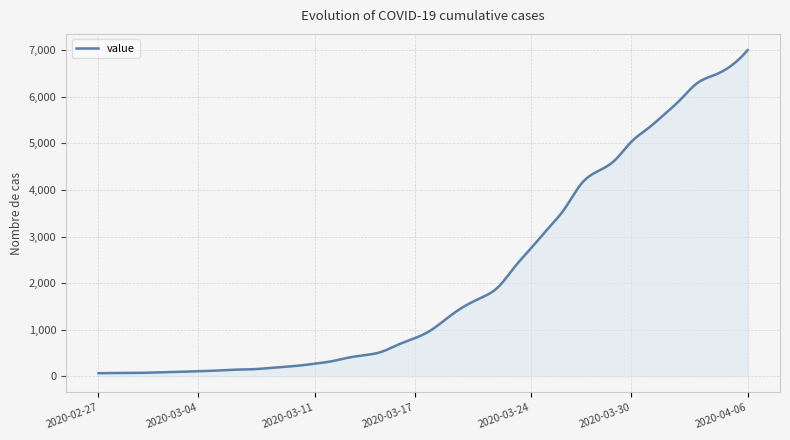

What is the sum of all values?

844430.5